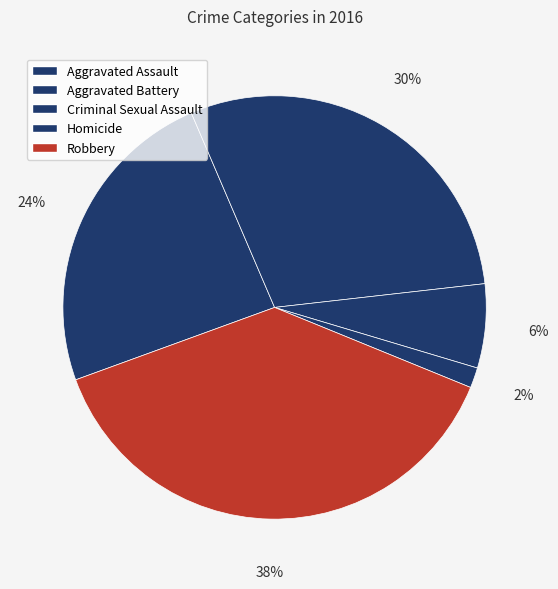

To the nearest percent, what percentage of the pie is Homicide?

2%